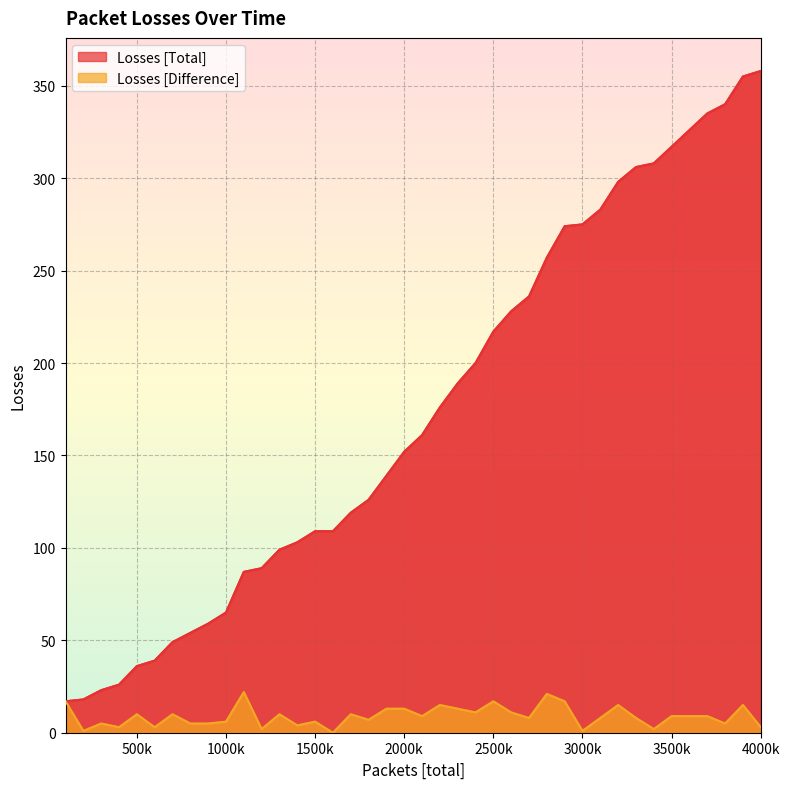

Which series has the widest spread of values?

Losses [Total]